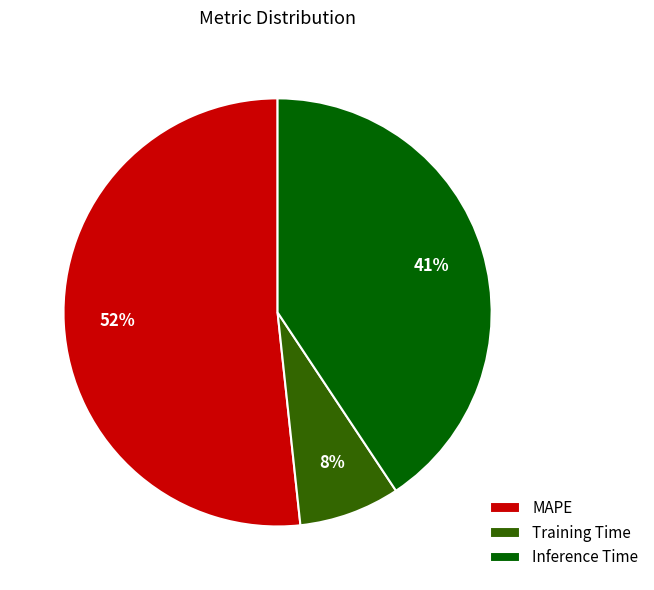

Is it true that Inference Time is 55% of the pie?

False